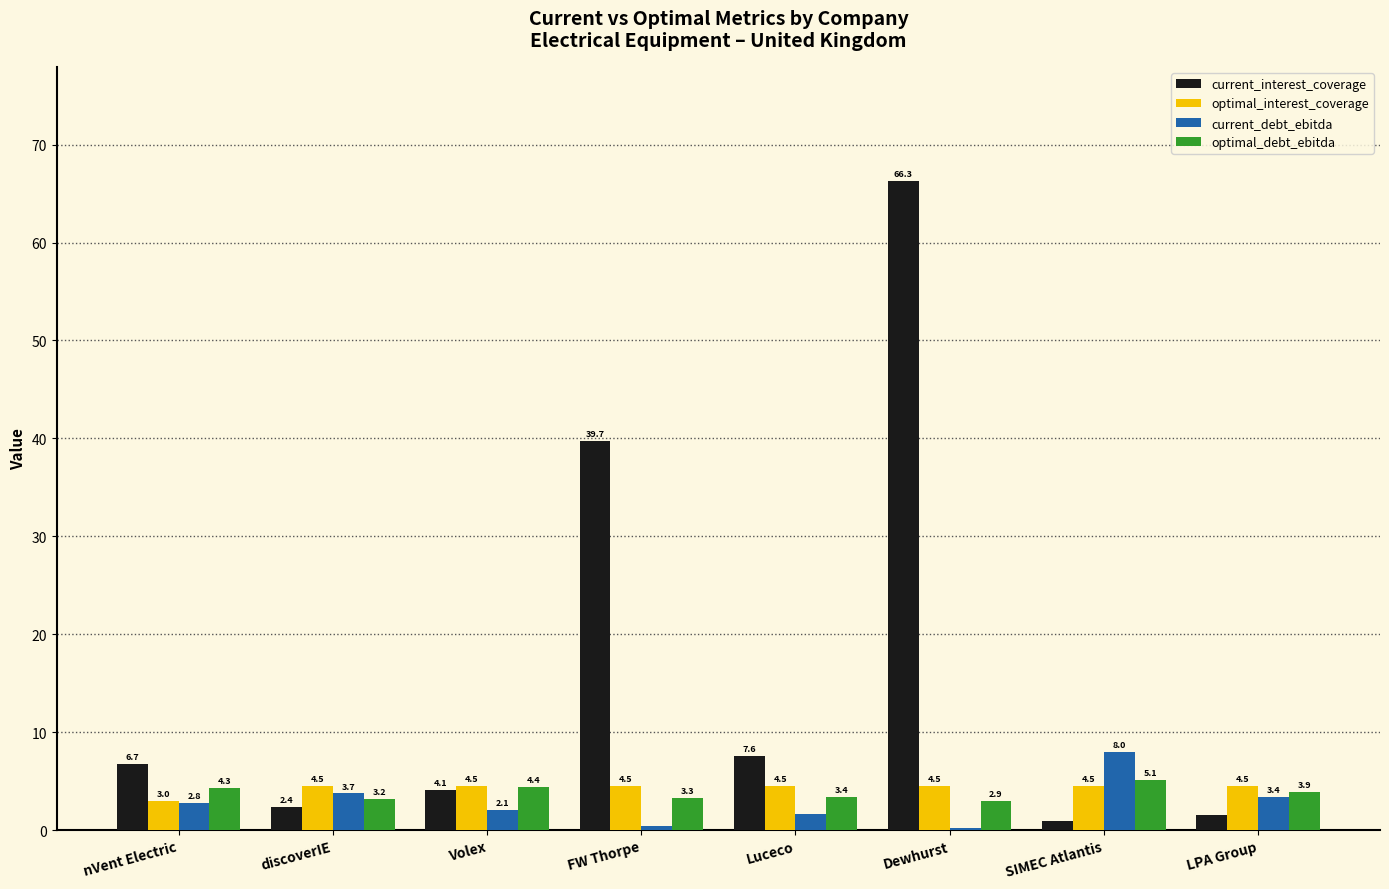

The value of optimal_interest_coverage at discoverIE is 4.5. True or false?

True